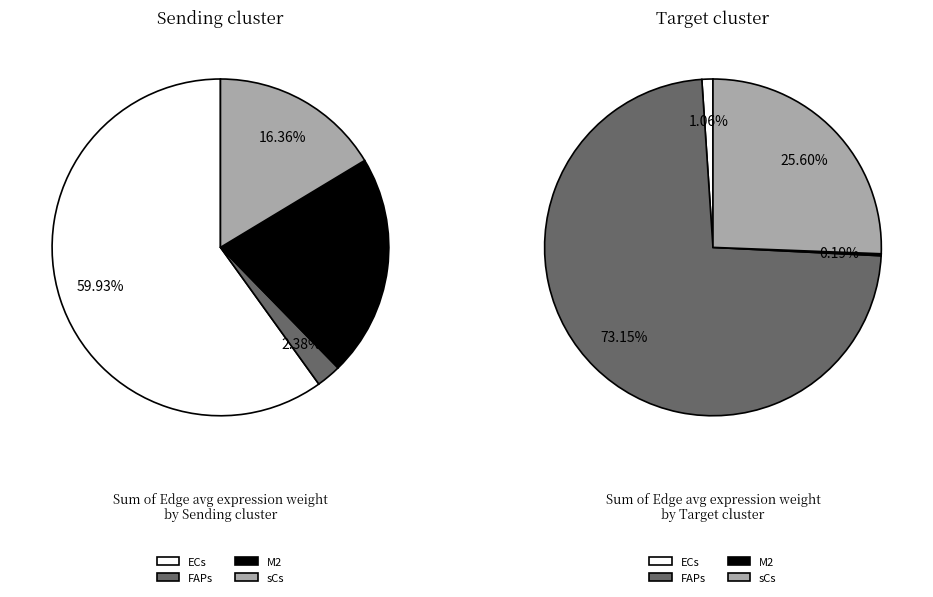

To the nearest percent, what is the difference between the largest and smallest slice percentages?

73%